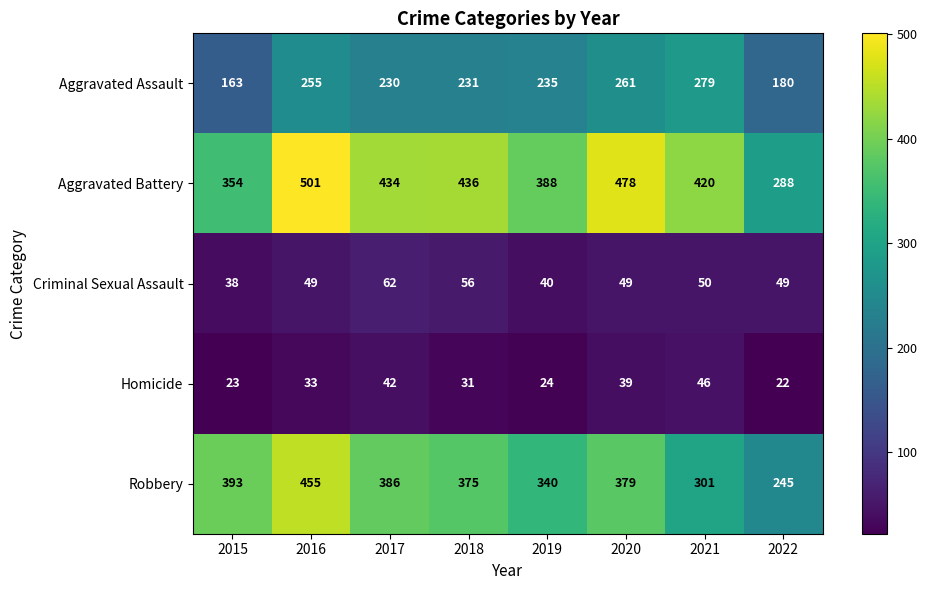

What is the sum of all Criminal Sexual Assault values?

393